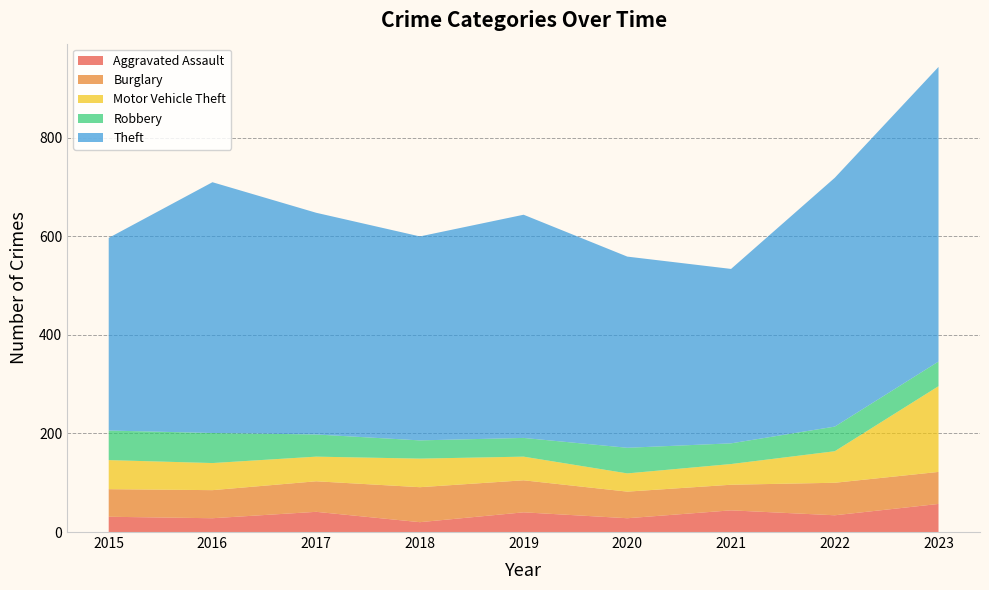

Reading left to right, what are all the values shown in this chart?

Aggravated Assault: 31	28	41	20	40	28	44	34	57
Burglary: 56	57	62	71	65	54	52	66	65
Motor Vehicle Theft: 59	55	50	58	48	37	42	64	174
Robbery: 60	61	45	37	38	52	42	50	50
Theft: 391	509	450	414	453	388	354	505	598